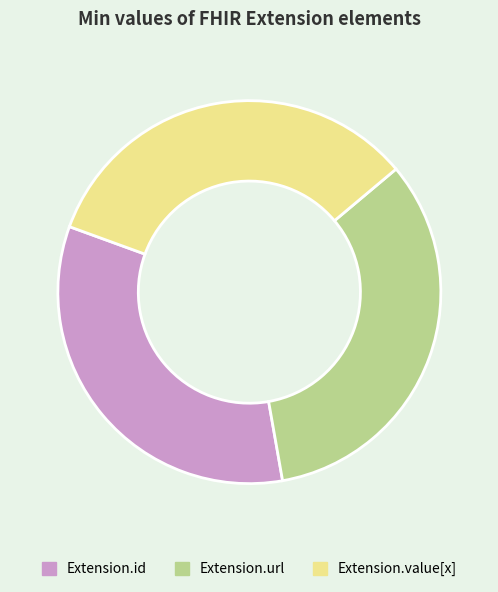

Is the sum of Extension.url and Extension.id greater than half?

Yes